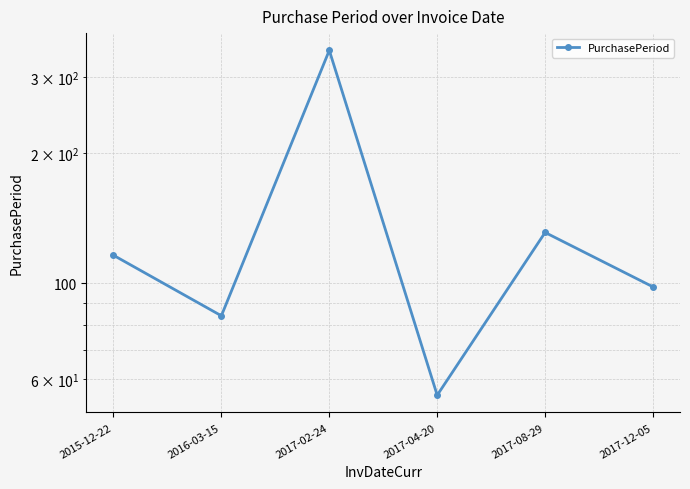

List the labels in order of value, smallest first.

2017-04-20, 2016-03-15, 2017-12-05, 2015-12-22, 2017-08-29, 2017-02-24